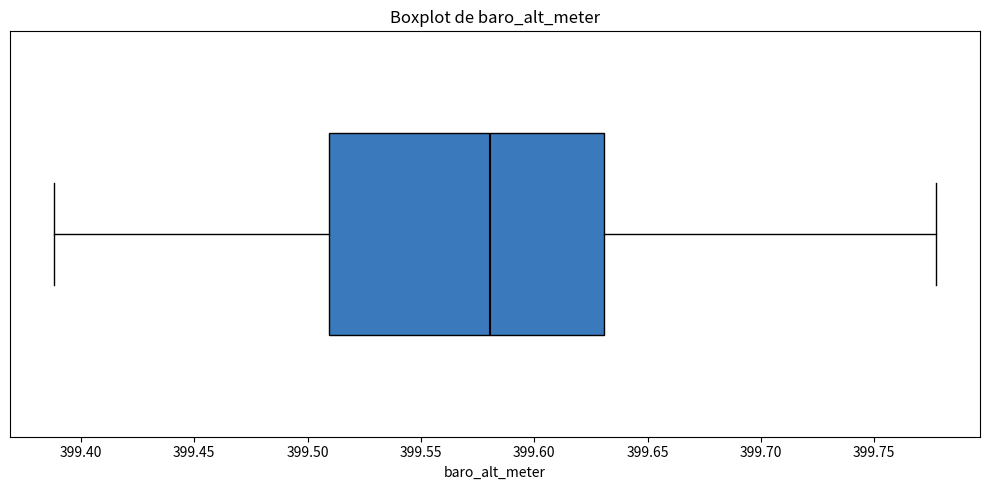

Transcribe this box plot: give where the median line is, the range the box spans, and where the two whiskers end, as read against the x-axis. The values are not printed on the chart, so give them approximately, as read against the axis.

median 399.580, box 399.510 to 399.630, whiskers 399.390 to 399.775